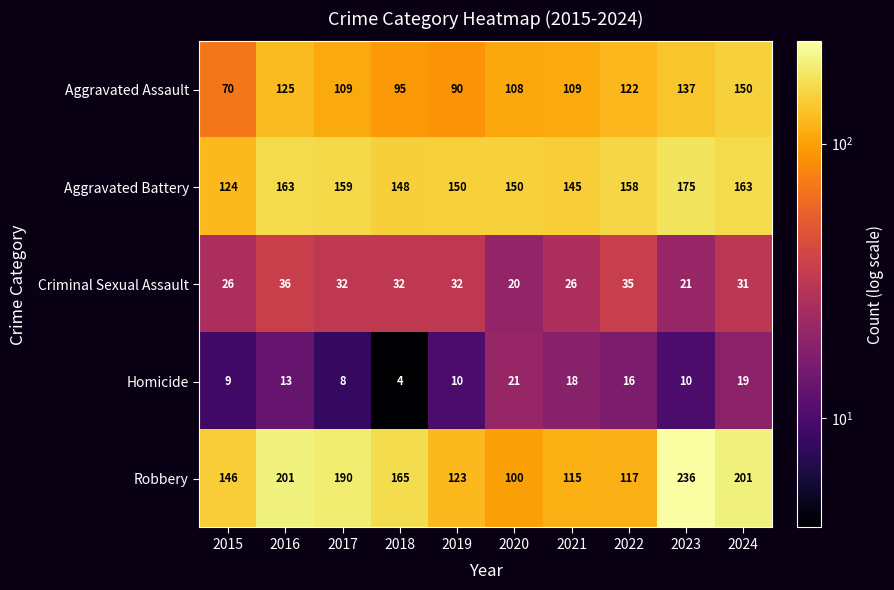

What is the approximate value of Homicide at 2021?

18